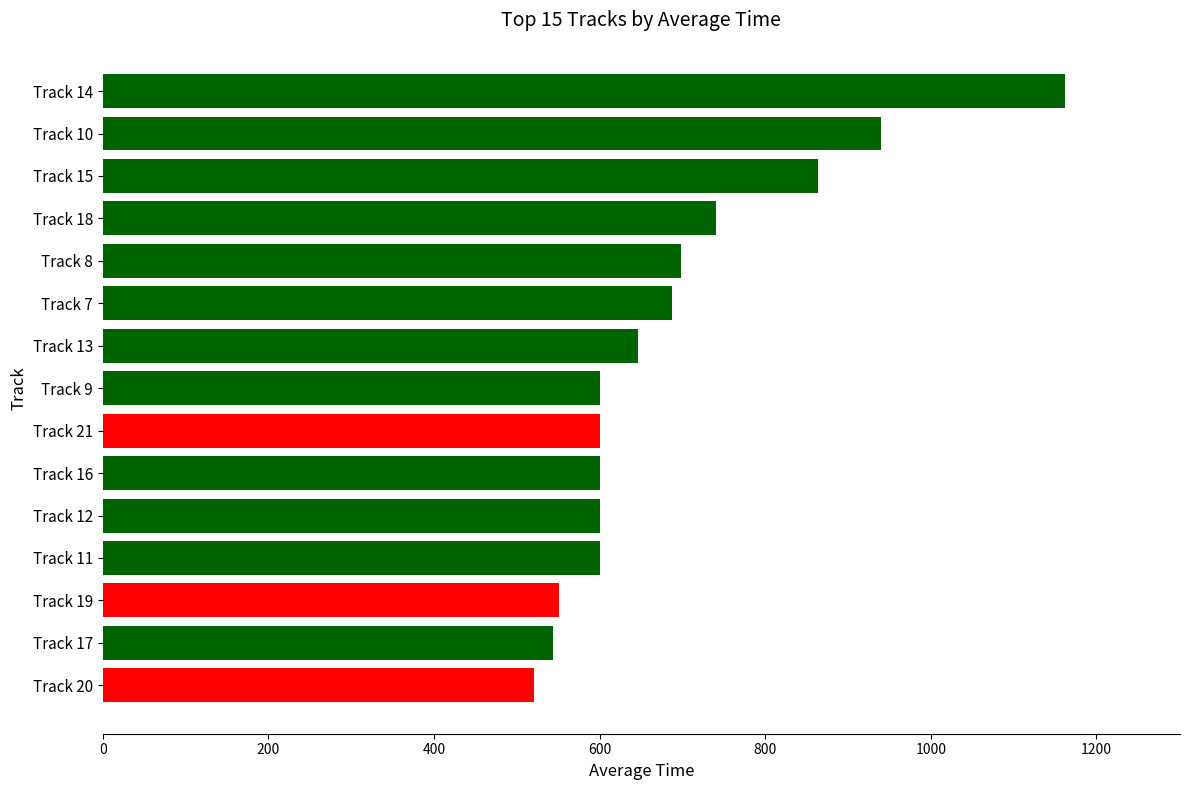

What is the label of the 5th bar from the top?

Track 8